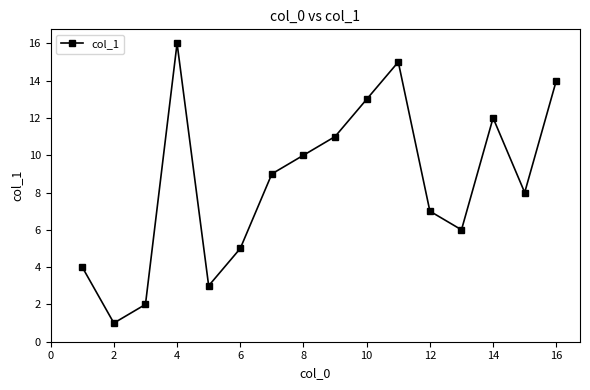

What is the difference between the maximum and second lowest values?

14